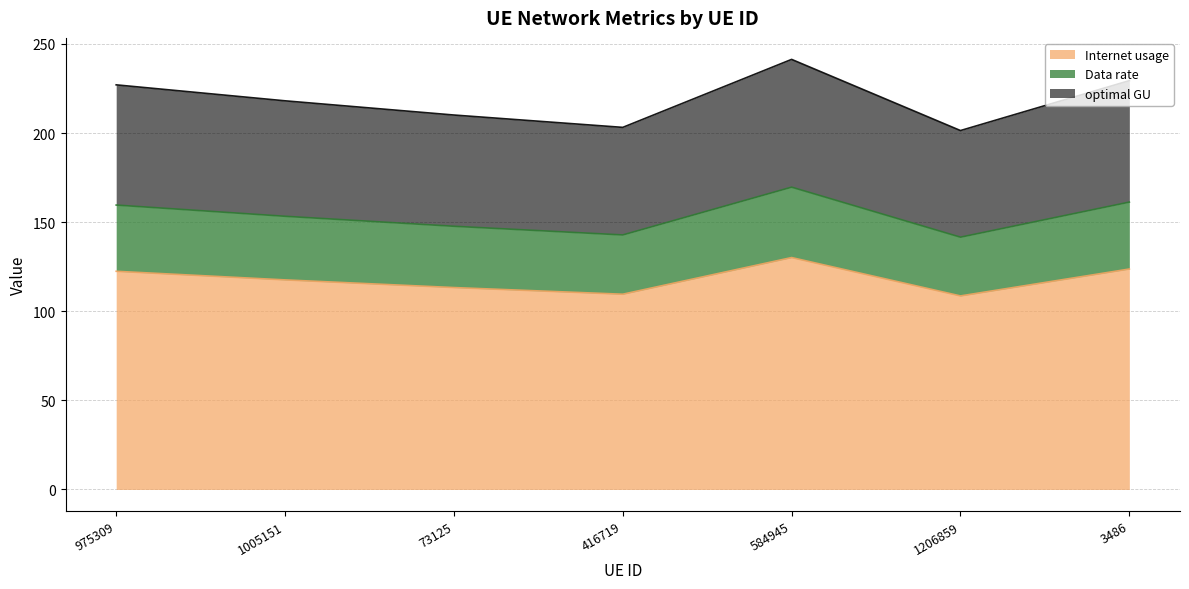

Count the number of categories in the chart.

7